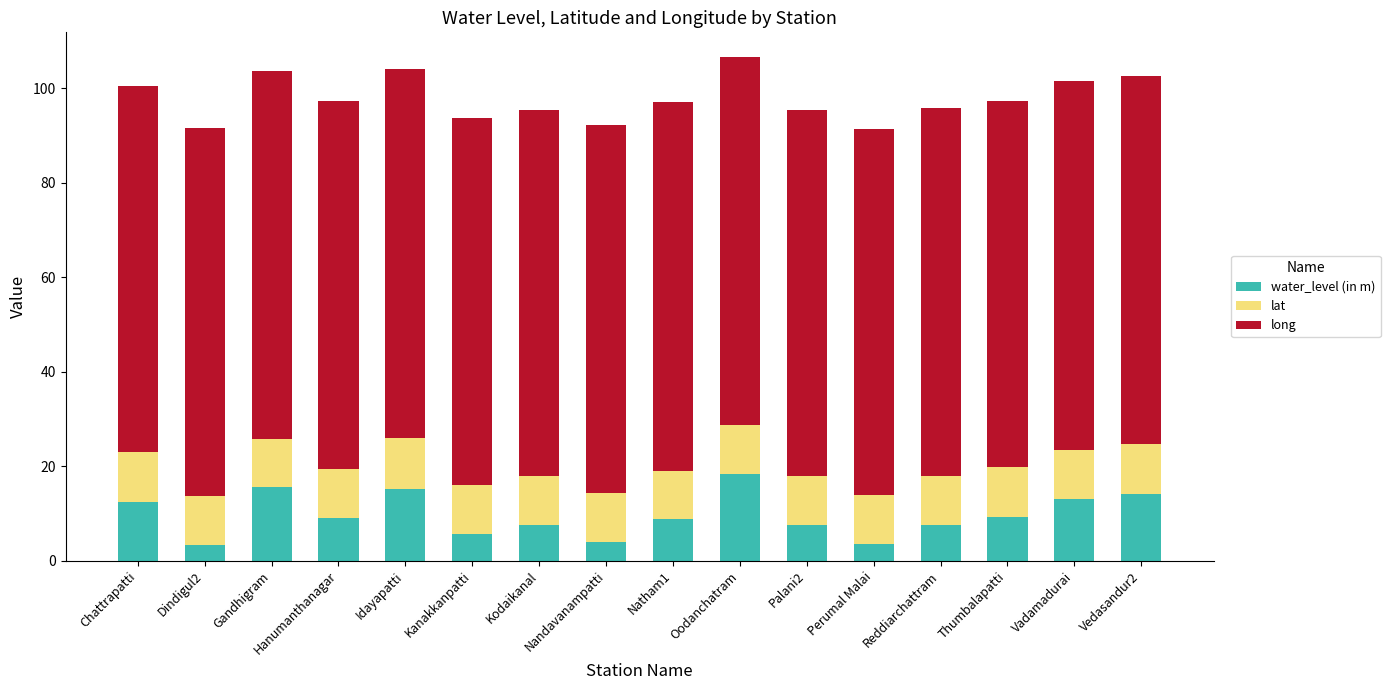

At which label does water_level (in m) reach its peak?

Oodanchatram